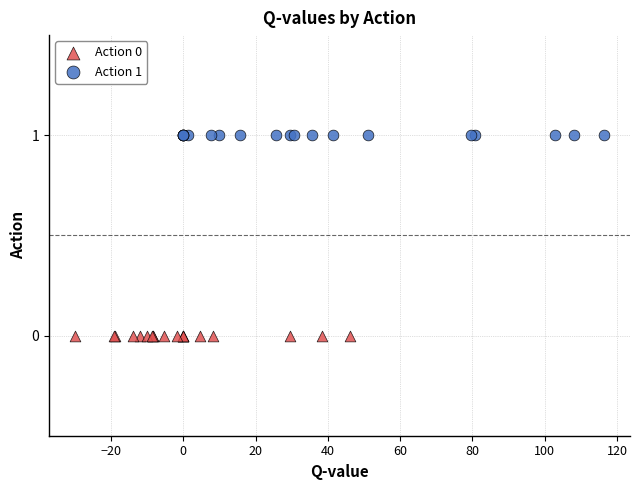

Which series contains the highest Y value?

Action 1